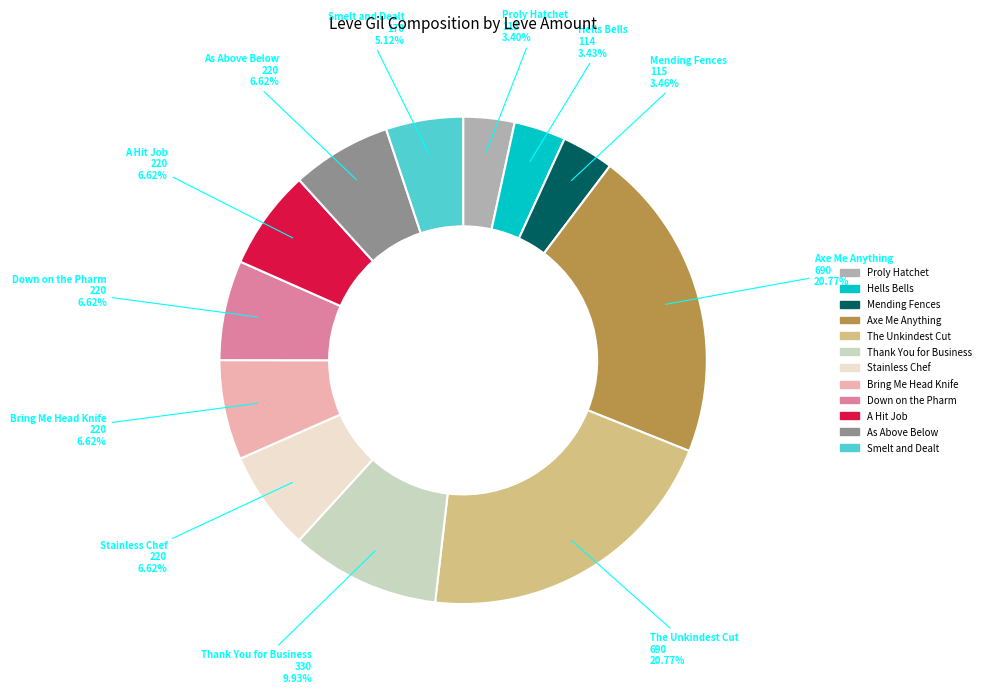

To the nearest percent, what is the average slice percentage?

8%